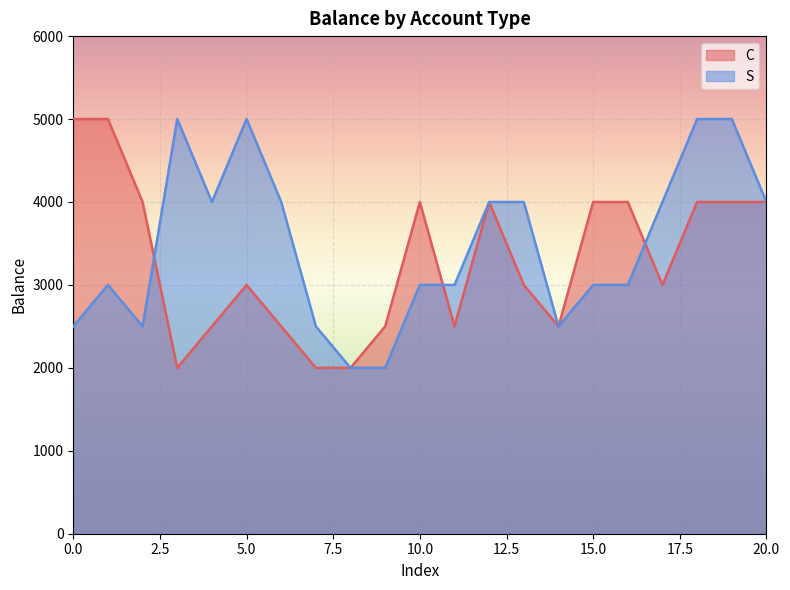

True or false: the data shows 1248 at 9.

False